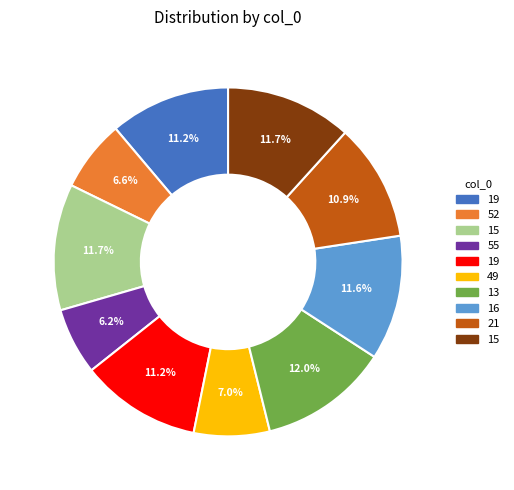

Does any single category account for the majority?

No